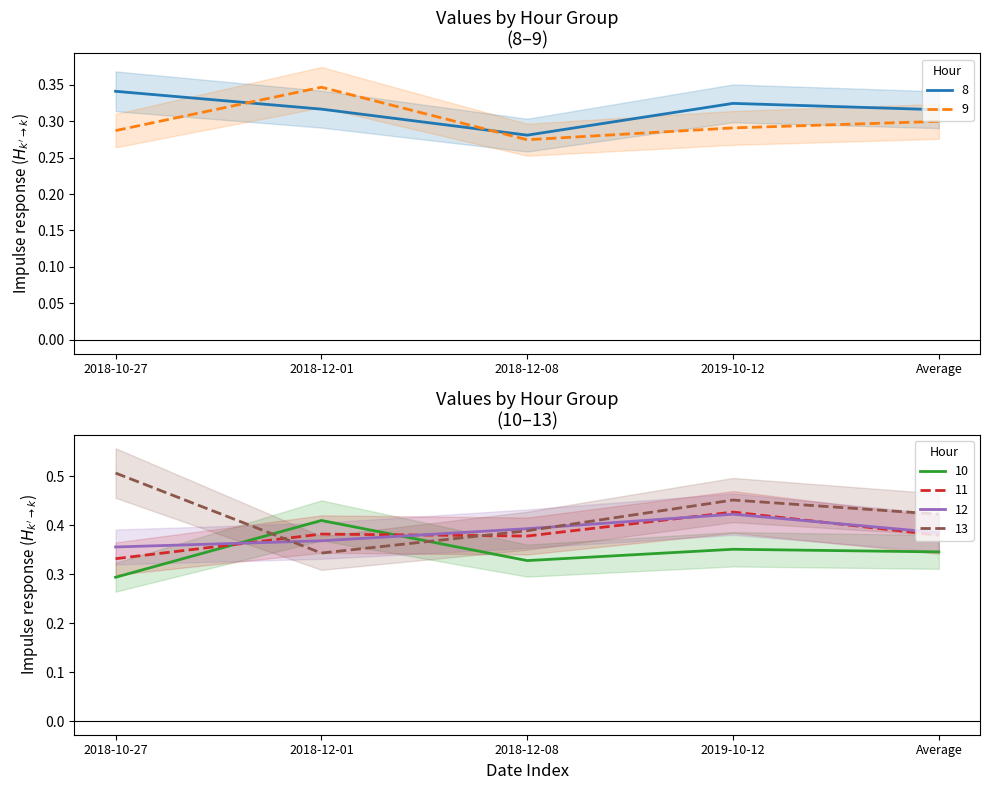

What is the difference between the second highest and minimum values in the 13 series?

0.1